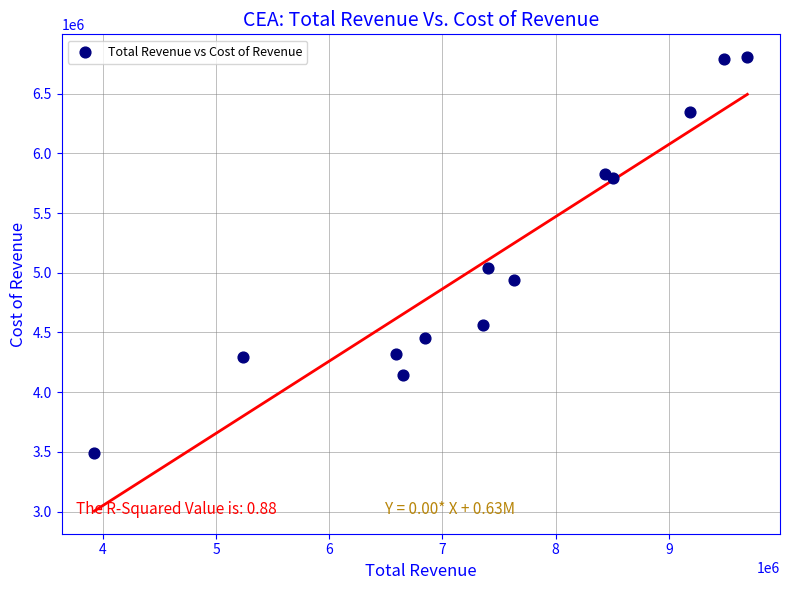

What Y value in the scatter plot is closest to 5147700?

5043400